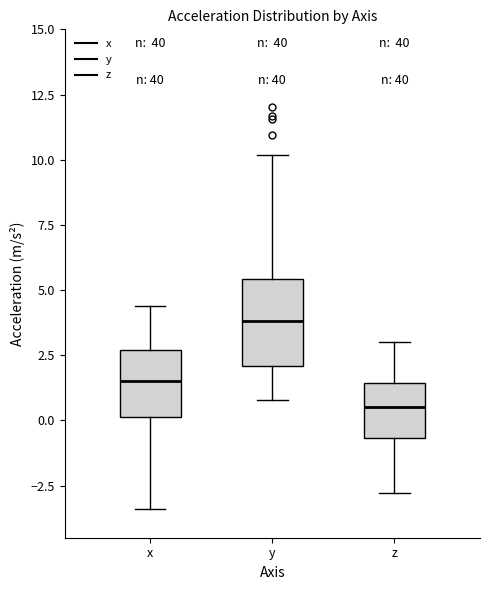

Reading left to right, transcribe this box plot: for each box, give where its median line is, the range the box spans, and where its two whiskers end, as read against the y-axis. The values are not printed on the chart, so give them approximately, as read against the axis.

x: median 1.5, box 0.0 to 2.5, whiskers -3.5 to 4.5
y: median 4.0, box 2.0 to 5.5, whiskers 1.0 to 10.0
z: median 0.5, box -0.5 to 1.5, whiskers -3.0 to 3.0